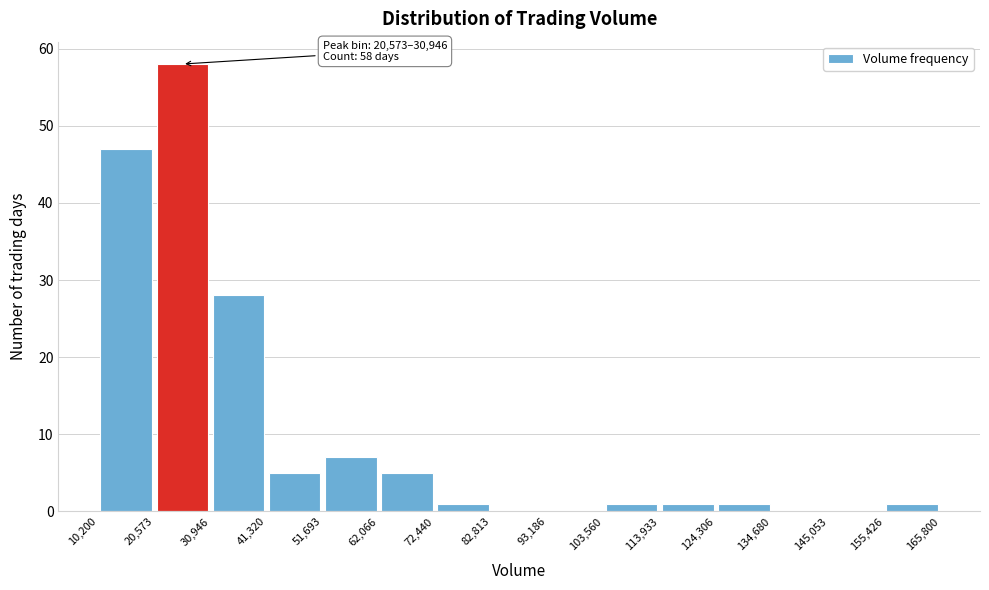

Which range on the x-axis has the tallest bar?

20,573 to 30,946